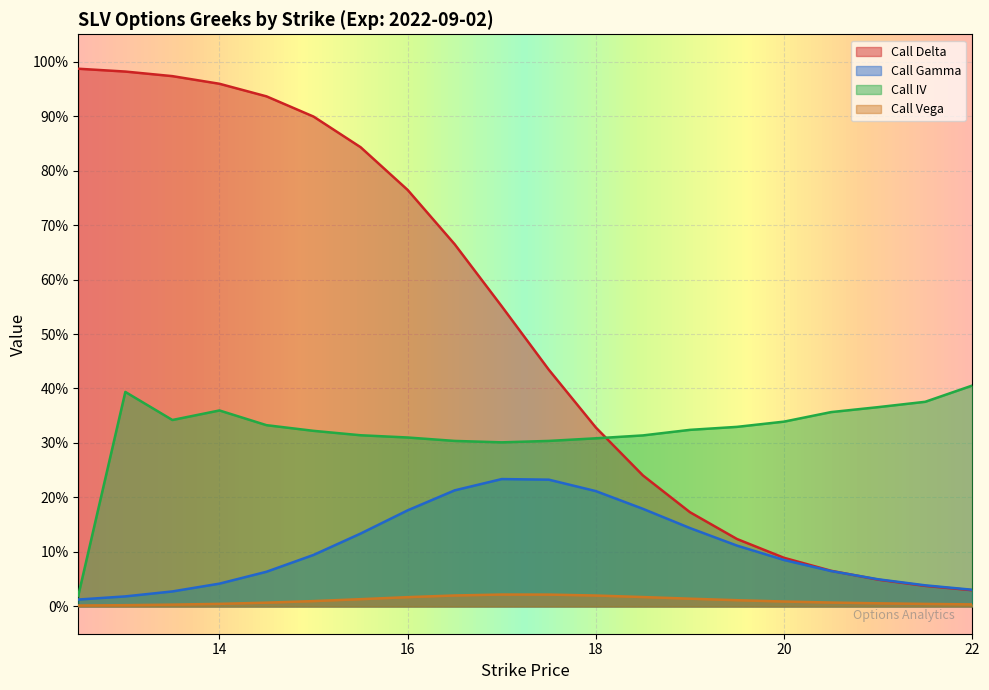

What is the label of the 5th point from the right?

20.0